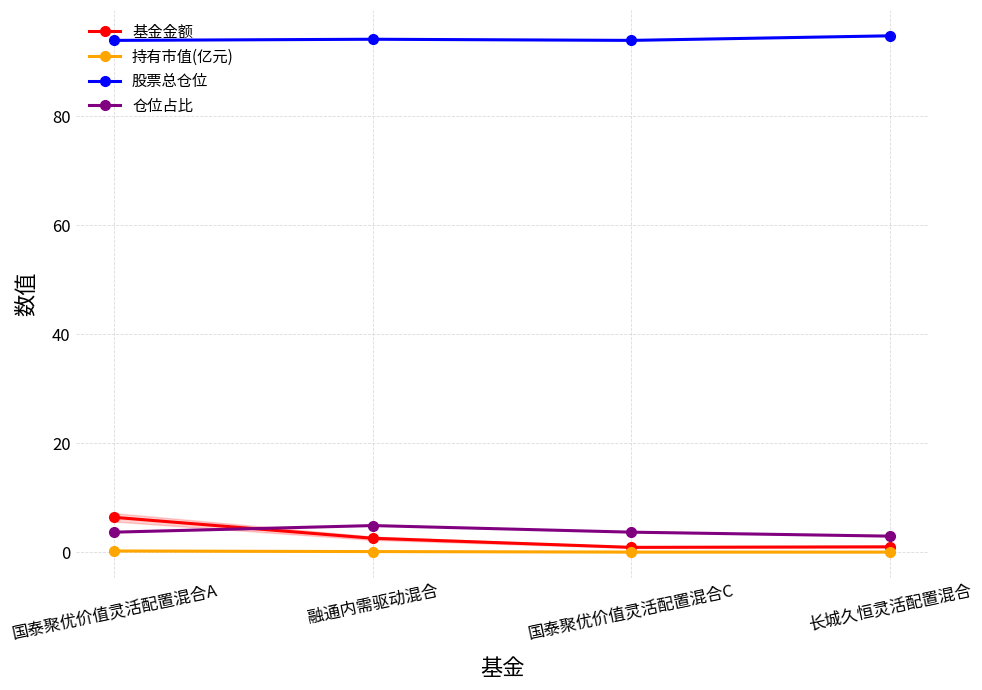

True or false: 仓位占比 and 持有市值(亿元) intersect in this chart.

False